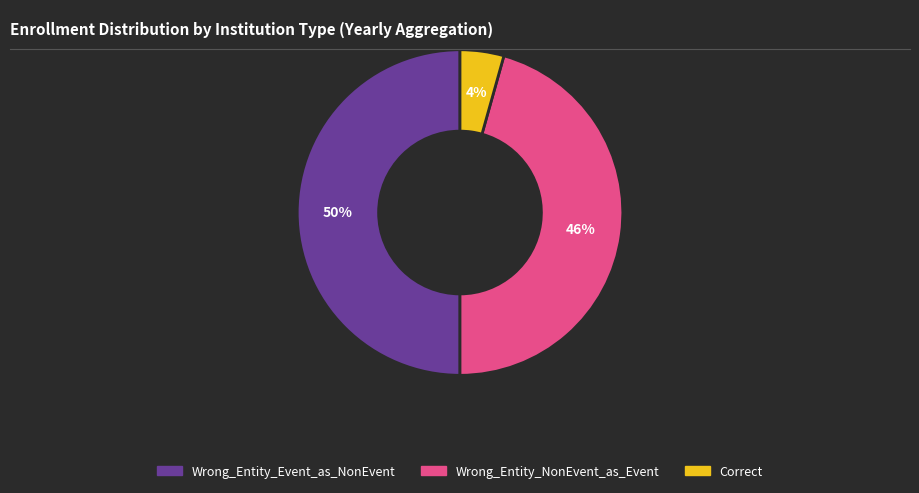

How many slices are in this pie chart?

3